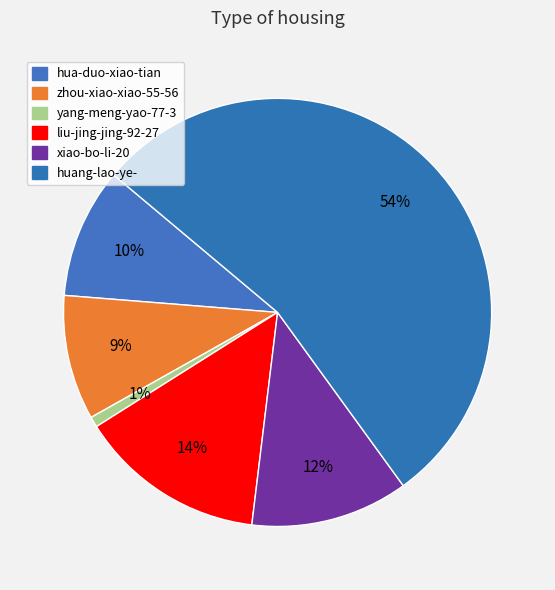

How many slices are in this pie chart?

6